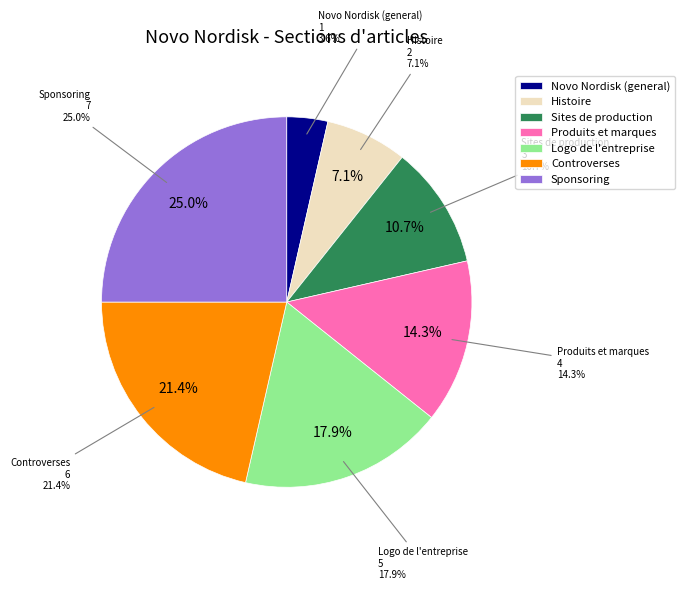

Is there a majority slice in this chart?

No